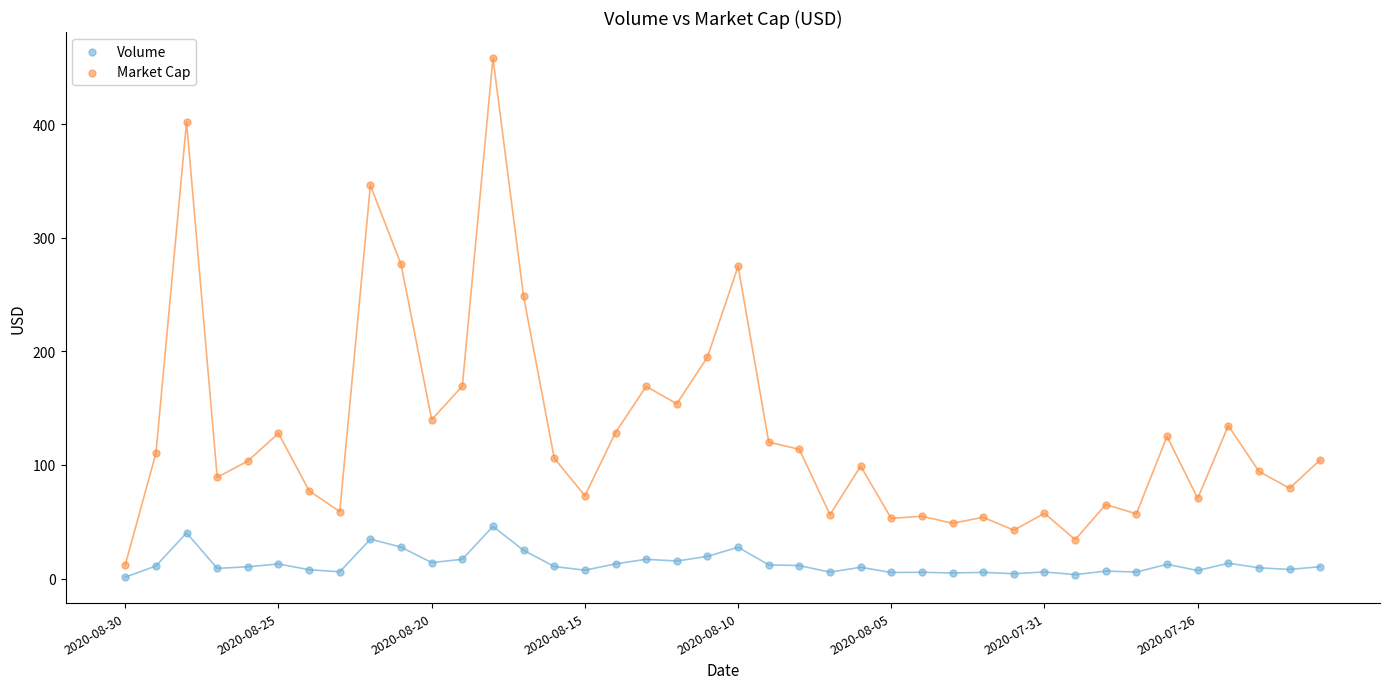

Across all data points, what is the range of Y values (max minus min)?

457.3